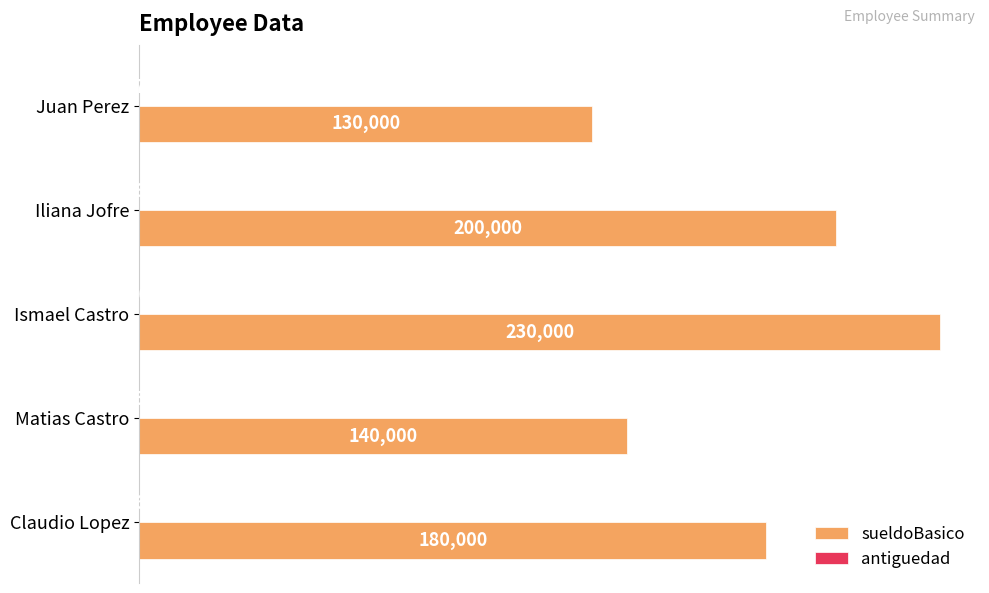

Which series changed the most between Iliana Jofre and Matias Castro?

sueldoBasico